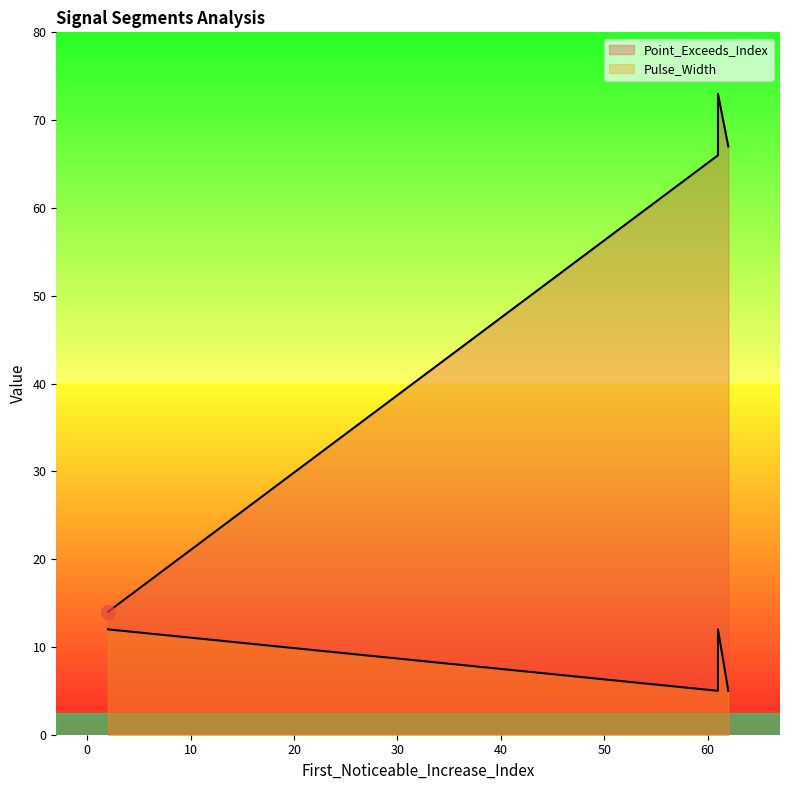

At 61, list the series in order from largest to smallest.

Point_Exceeds_Index, Pulse_Width